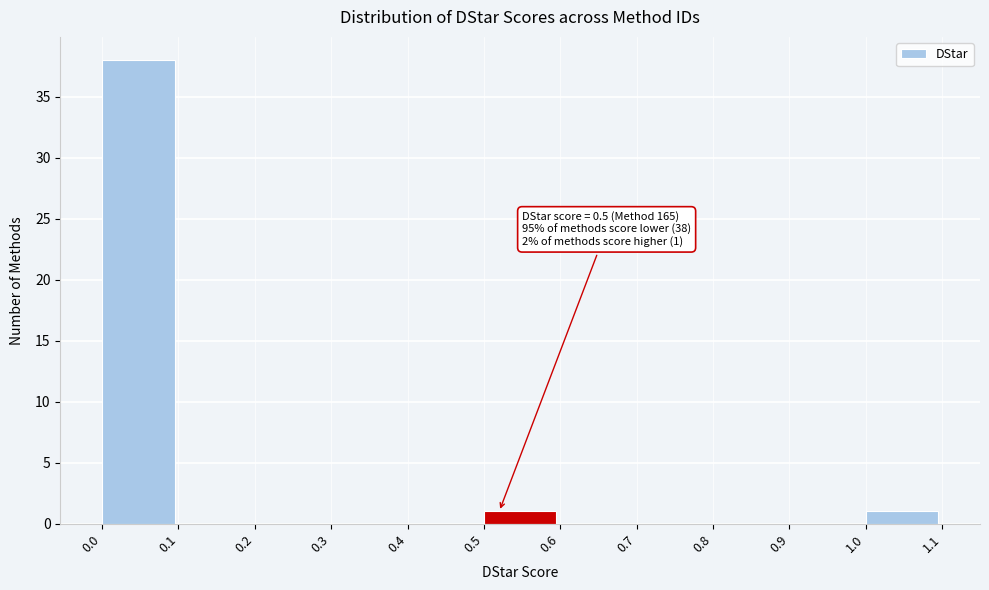

Over which range of the x-axis is the bar tallest?

0.0 to 0.1